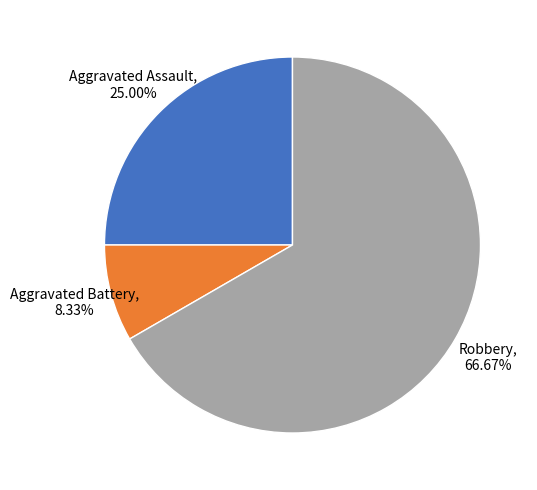

Does any single category account for the majority?

Yes